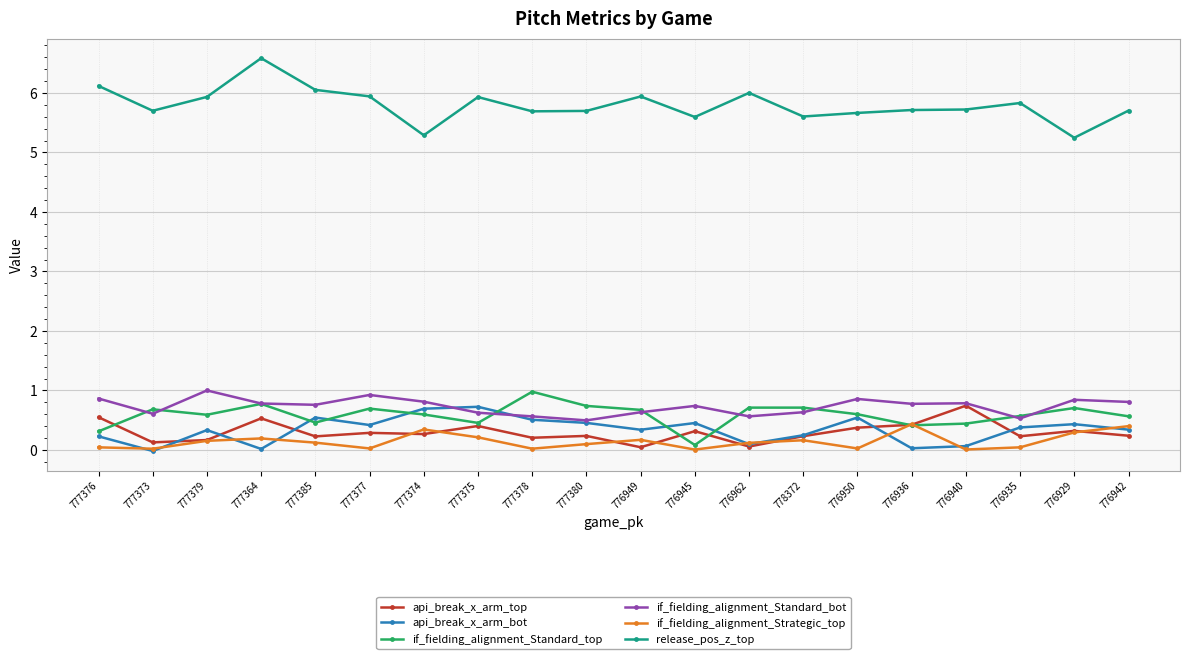

What is the label of the 5th point from the left?

777385